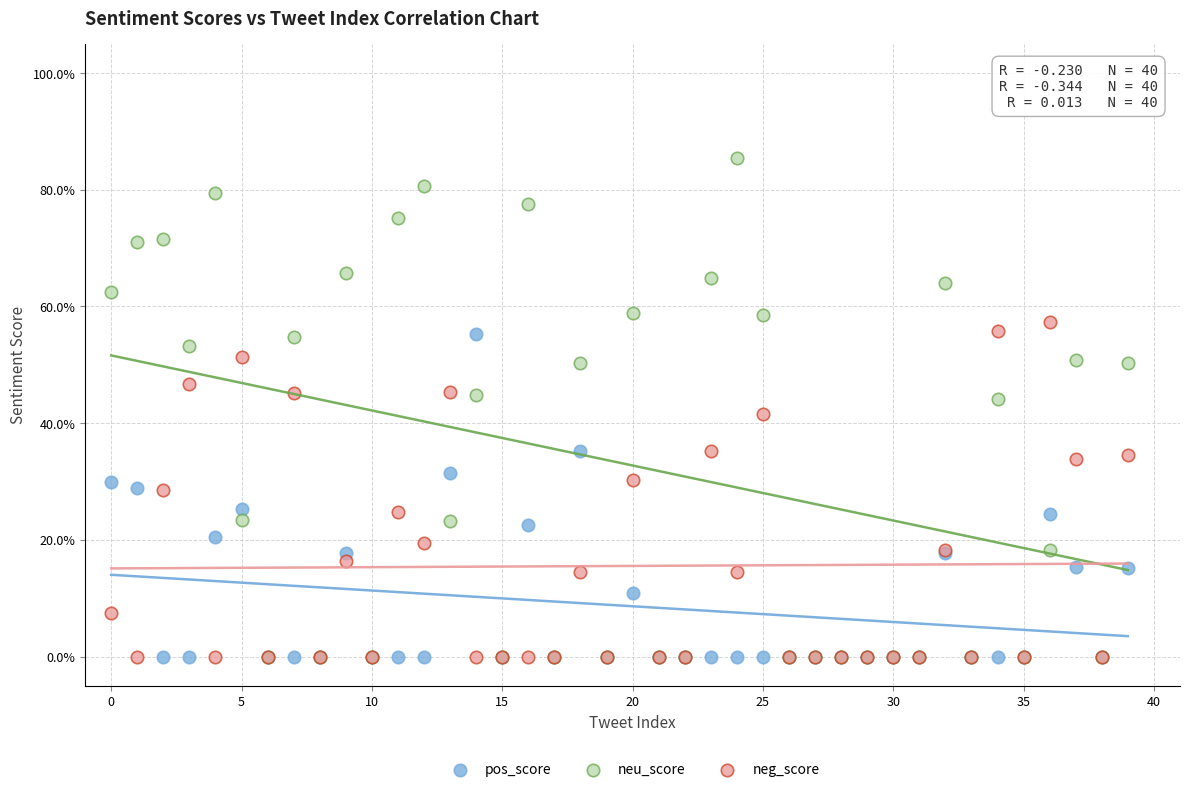

What are all the series names shown in the legend?

pos_score, neu_score, neg_score